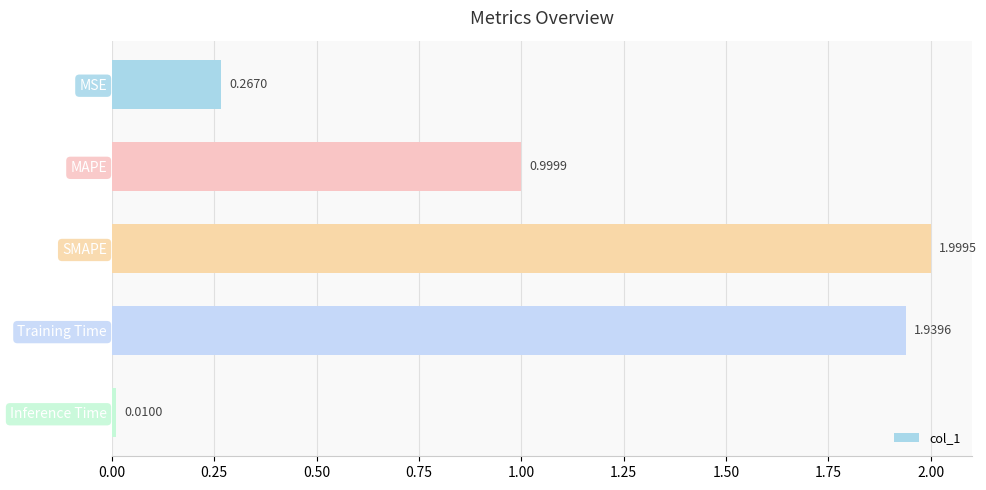

Where is the data nearest to the value 1?

MAPE